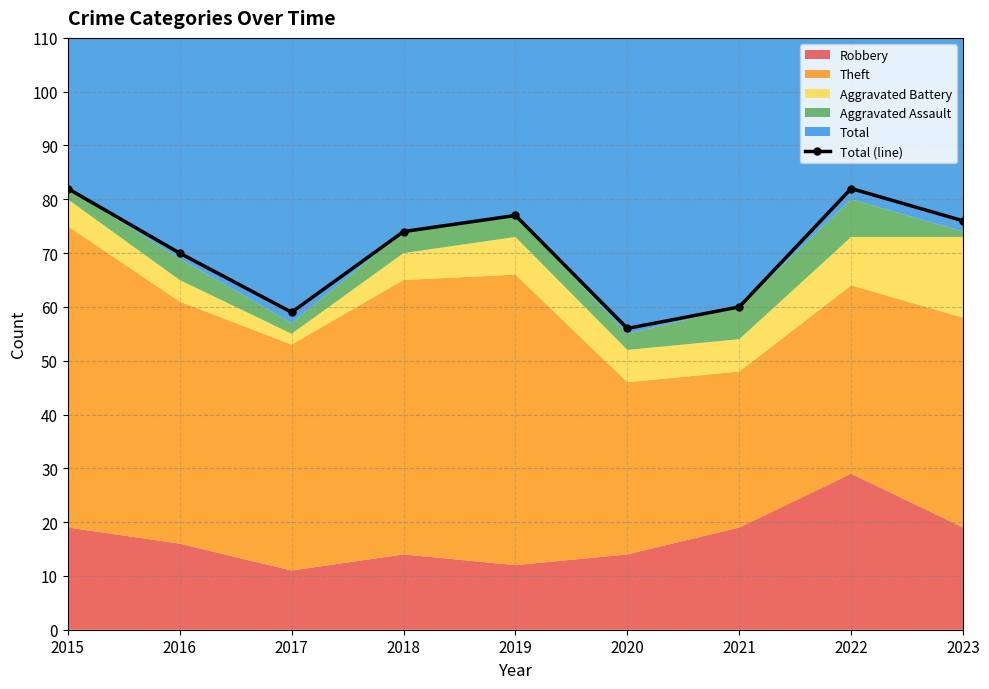

Which label corresponds to the smallest value in the chart?

2020